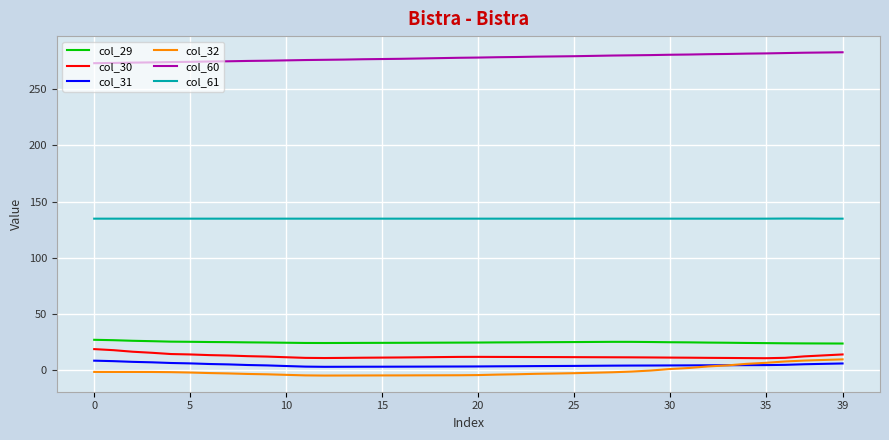

Which series has the largest range (max minus min)?

col_32